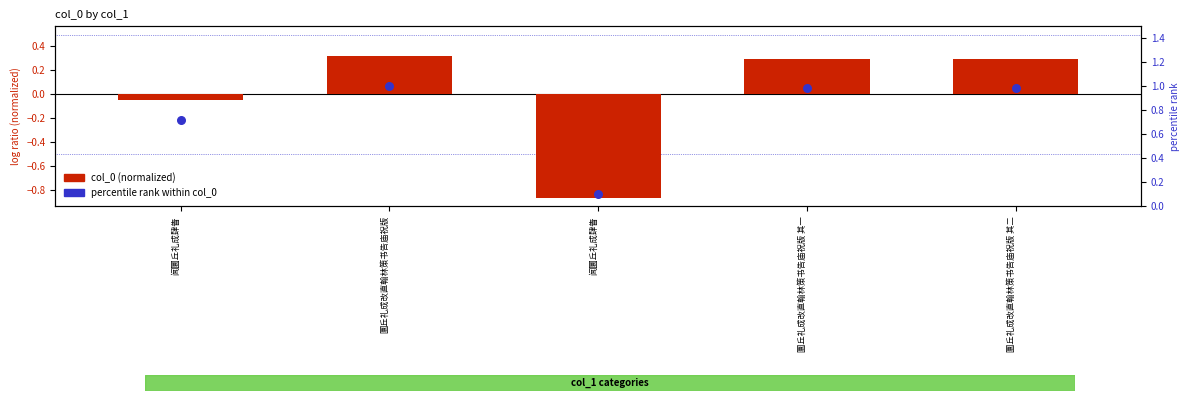

What are all the series names shown in the legend?

col_0 (normalized), percentile rank within col_0